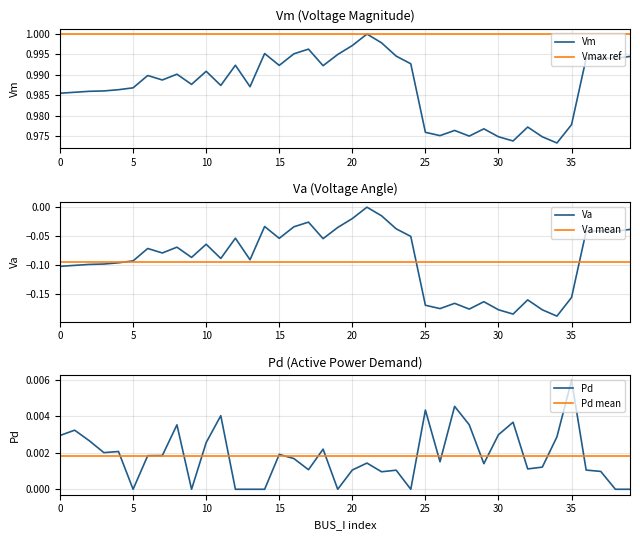

True or false: Va and Vmax ref cross at least once.

False